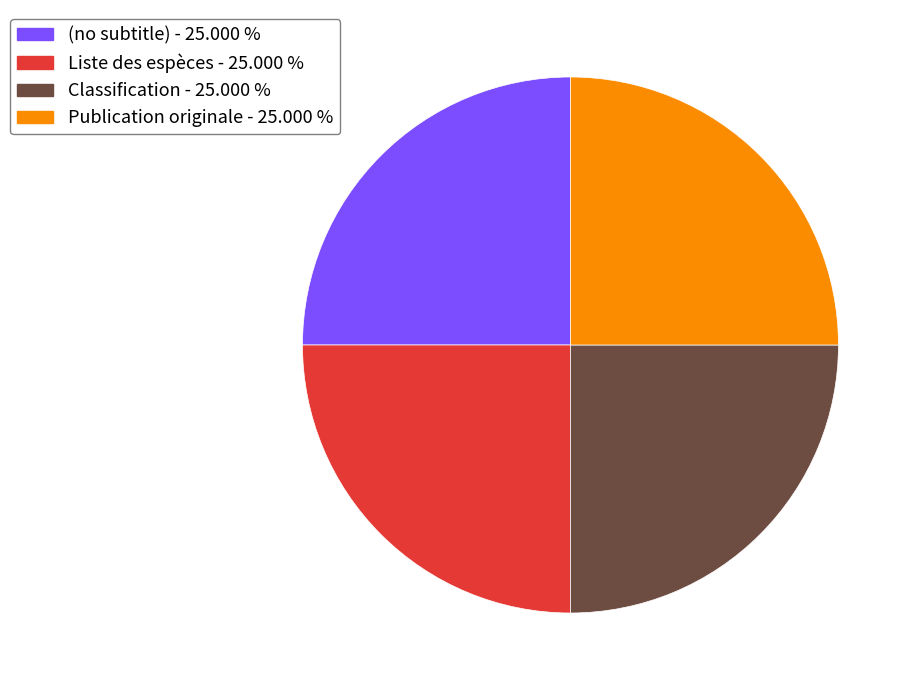

Approximately how many times larger is the value at (no subtitle) compared to Liste des espèces?

1.0